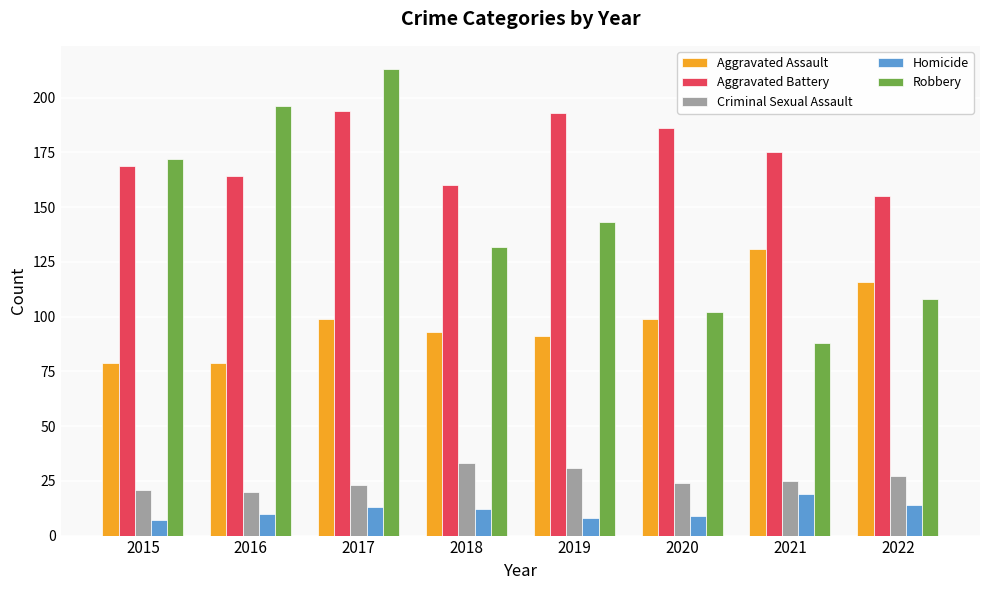

Count the number of data series in this chart.

5